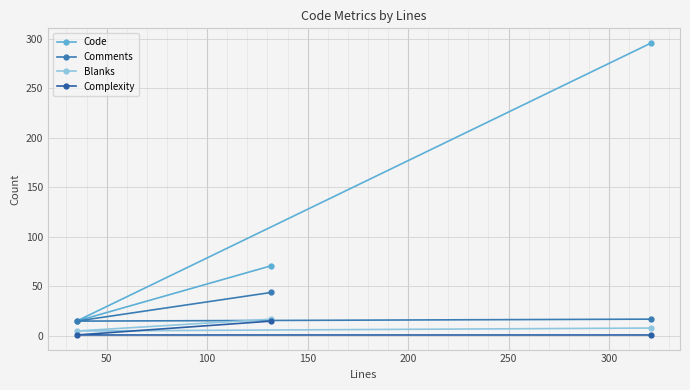

What is the value of the Comments point at the 3rd from the left?

17